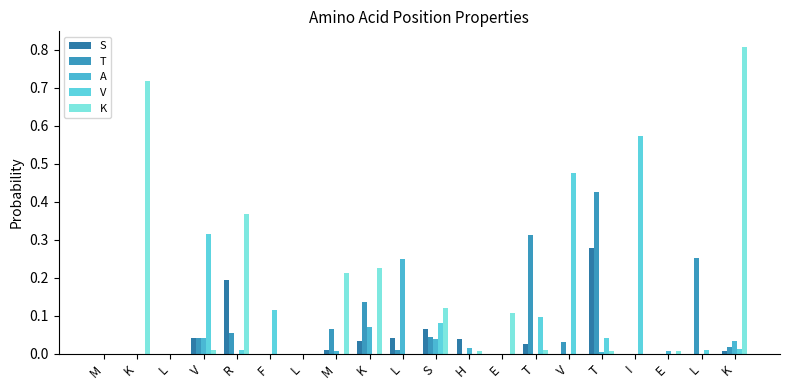

Are the bars horizontal?

No